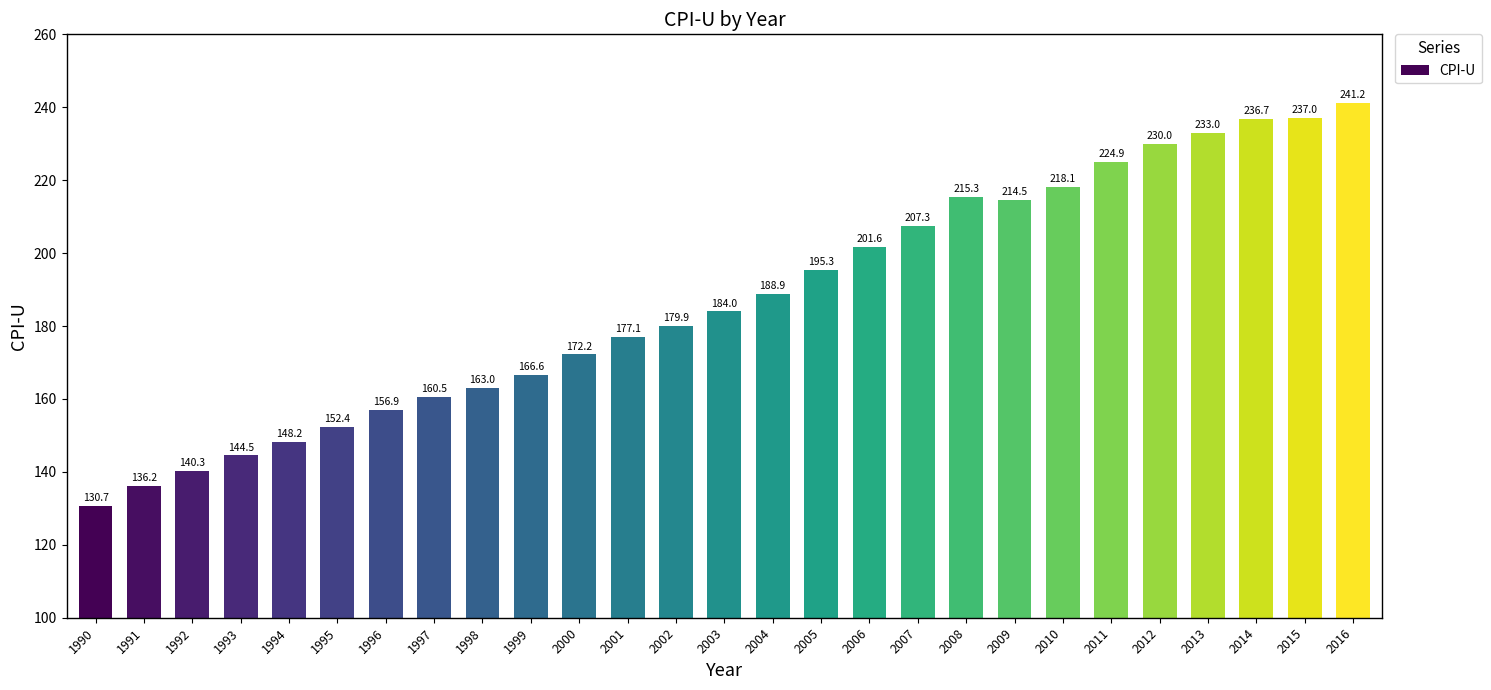

What is the approximate value at 2012?

230.0